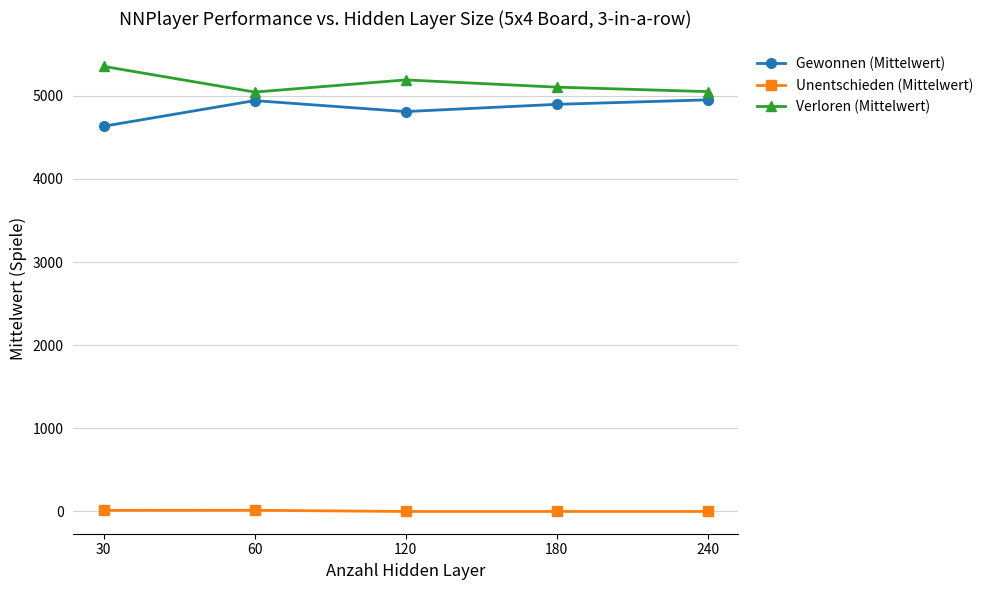

What is the spread (max minus min) of values at 120?

5190.4